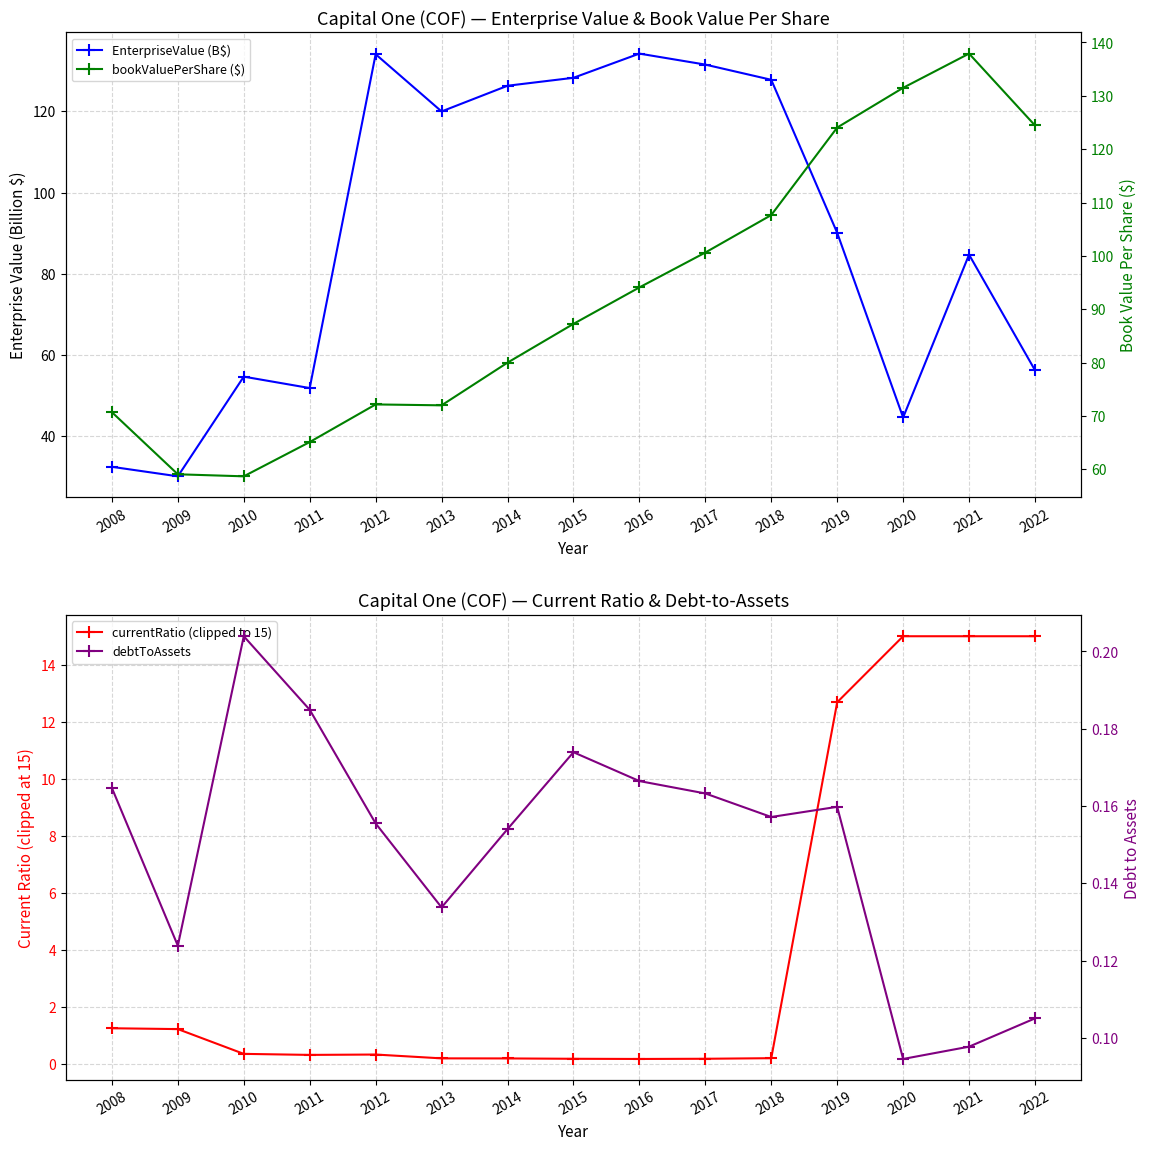

At which category does currentRatio (clipped to 15) reach its first local valley?

2011